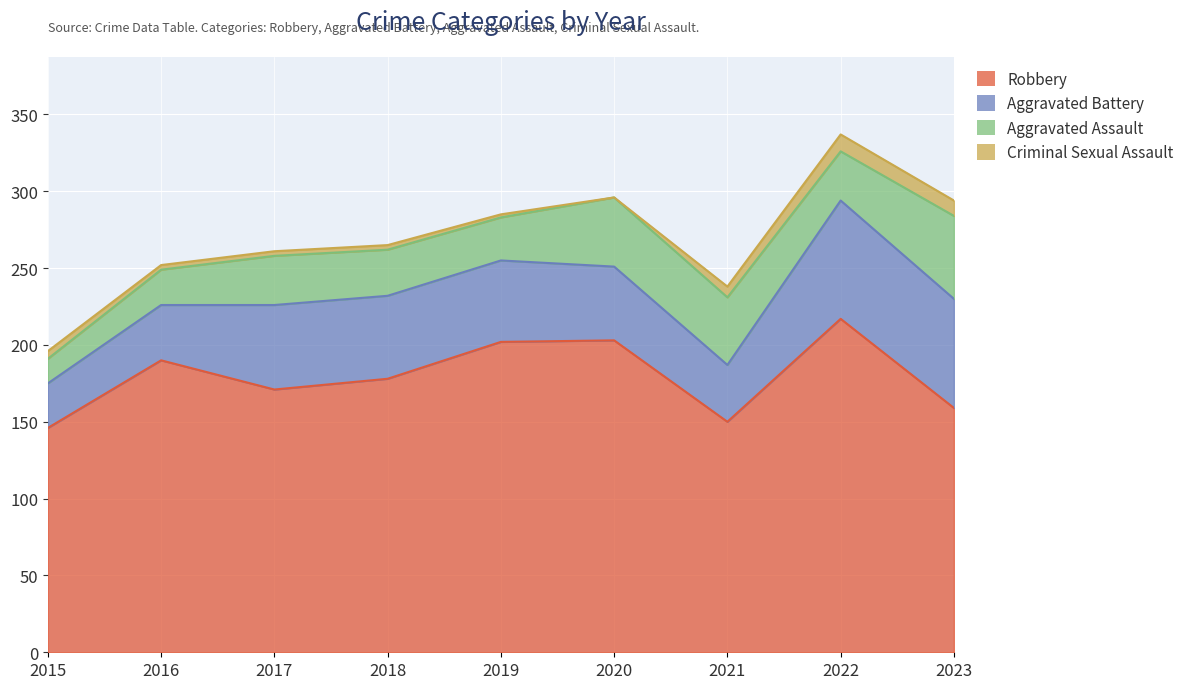

At which label does Aggravated Battery first exceed 53?

2017